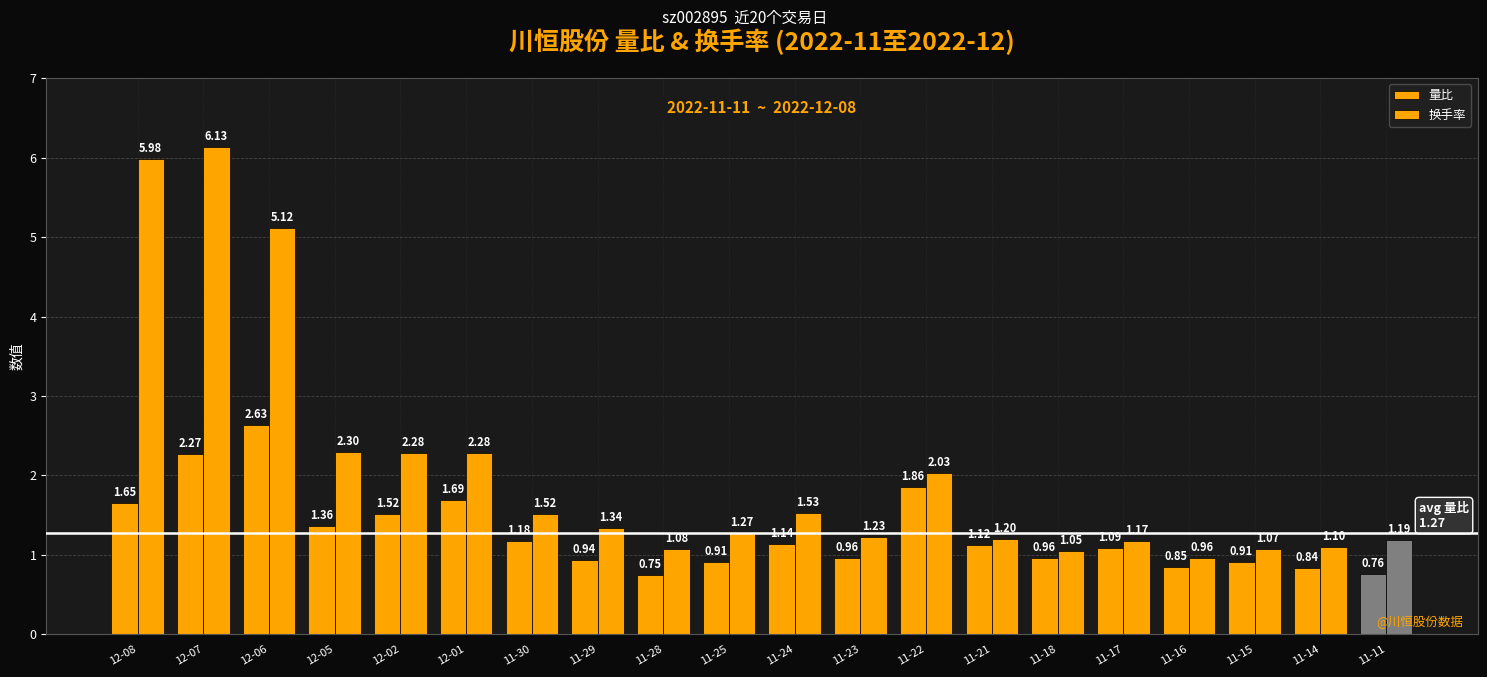

List the labels in order of 换手率 value, largest first.

12-07, 12-08, 12-06, 12-05, 12-02, 12-01, 11-22, 11-24, 11-30, 11-29, 11-25, 11-23, 11-21, 11-11, 11-17, 11-14, 11-28, 11-15, 11-18, 11-16